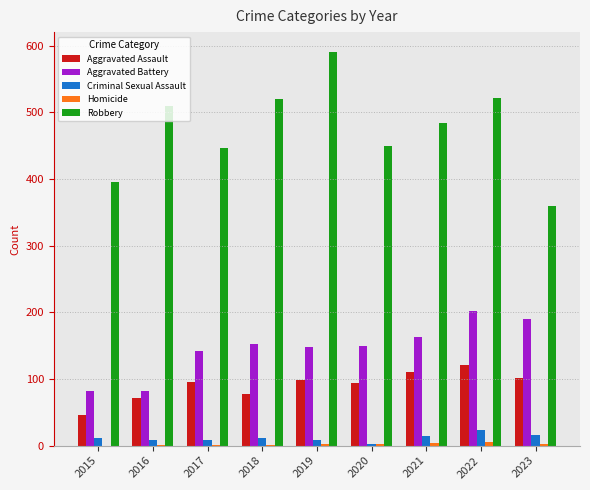

Is it true that Aggravated Battery equals 82 at 2015?

True